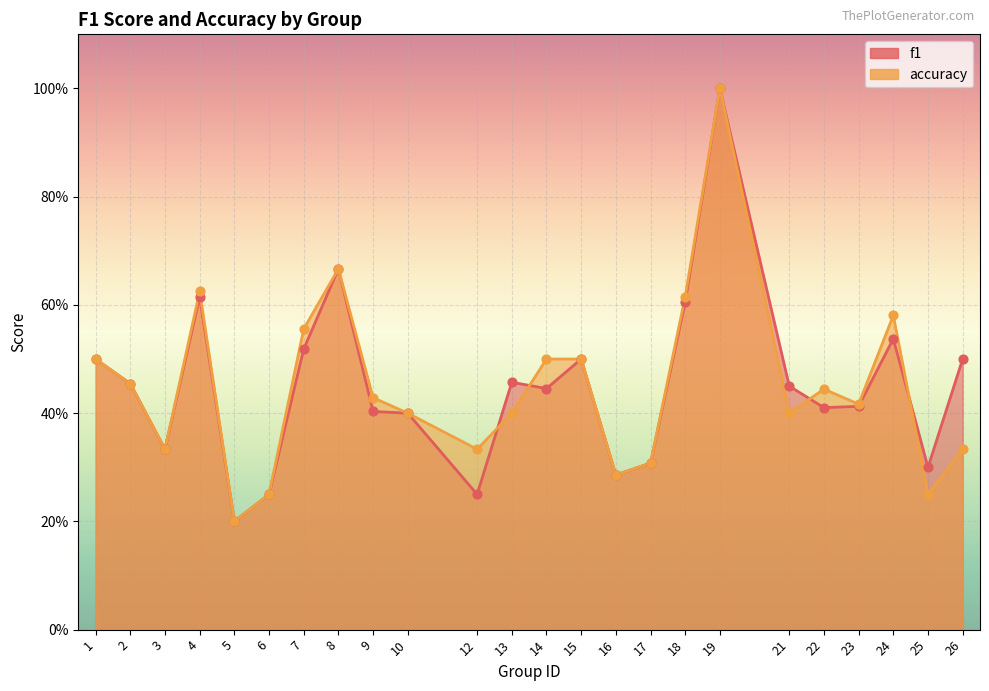

At which category is the sum across all series the highest?

19